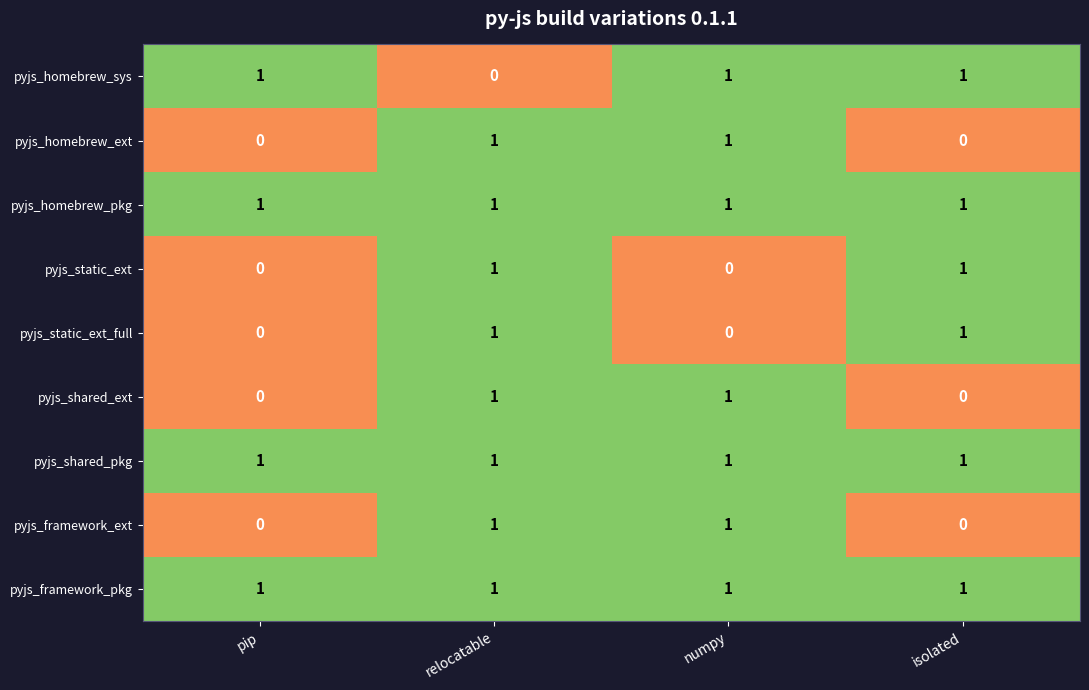

Count the pyjs_homebrew_ext values in the range 0 to 1.

4